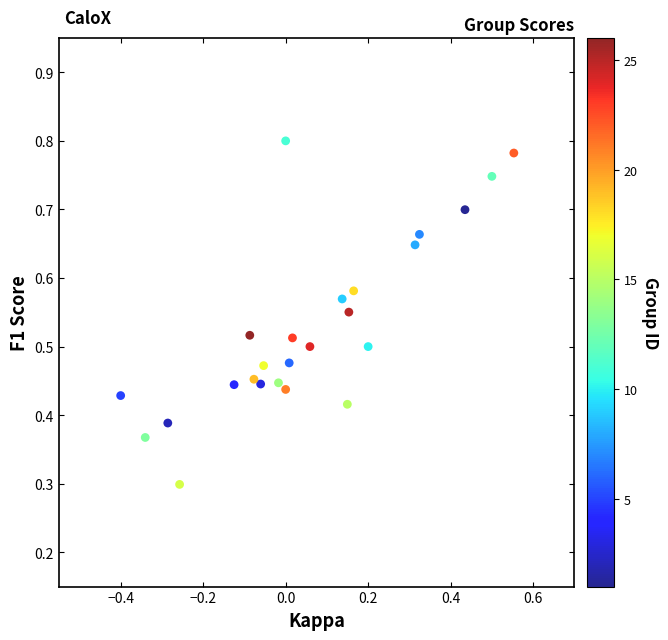

What Y value in the scatter plot is closest to 0?

0.3